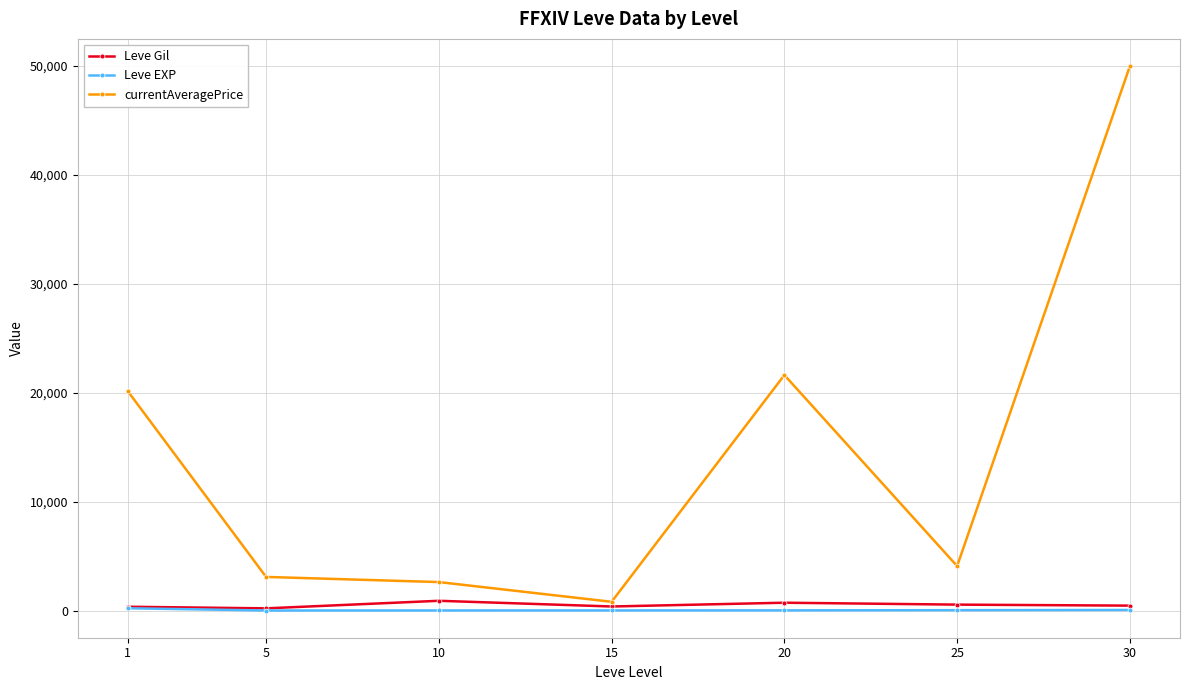

At which category is the sum across all series the highest?

30